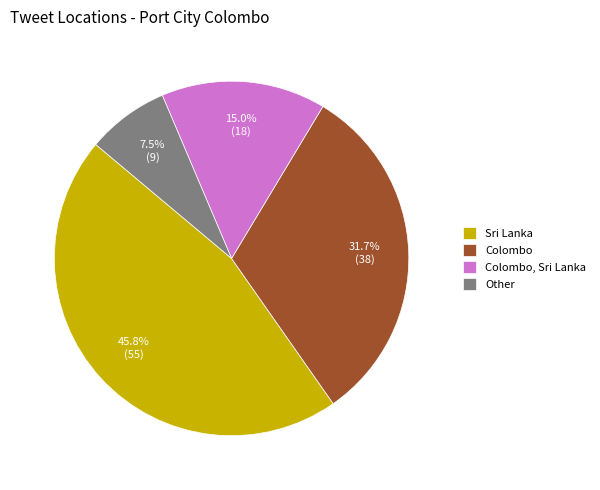

How many slices are in this pie chart?

4